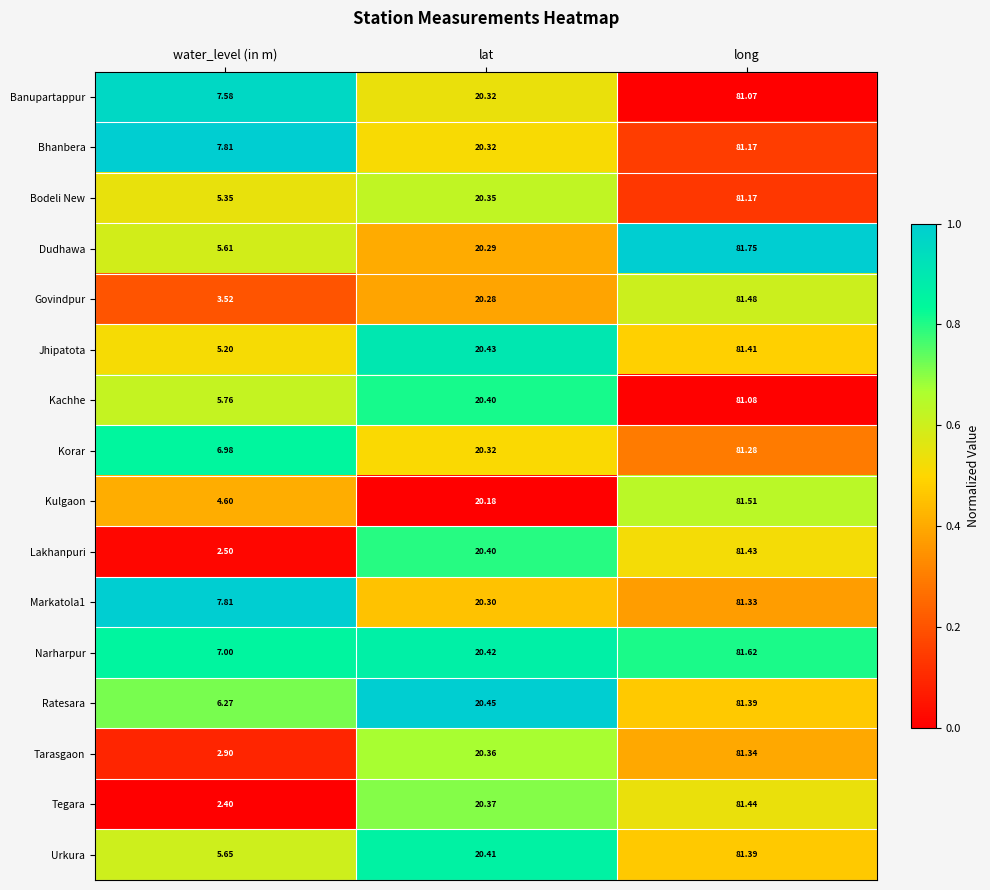

Where does the Korar series first go above 20?

lat